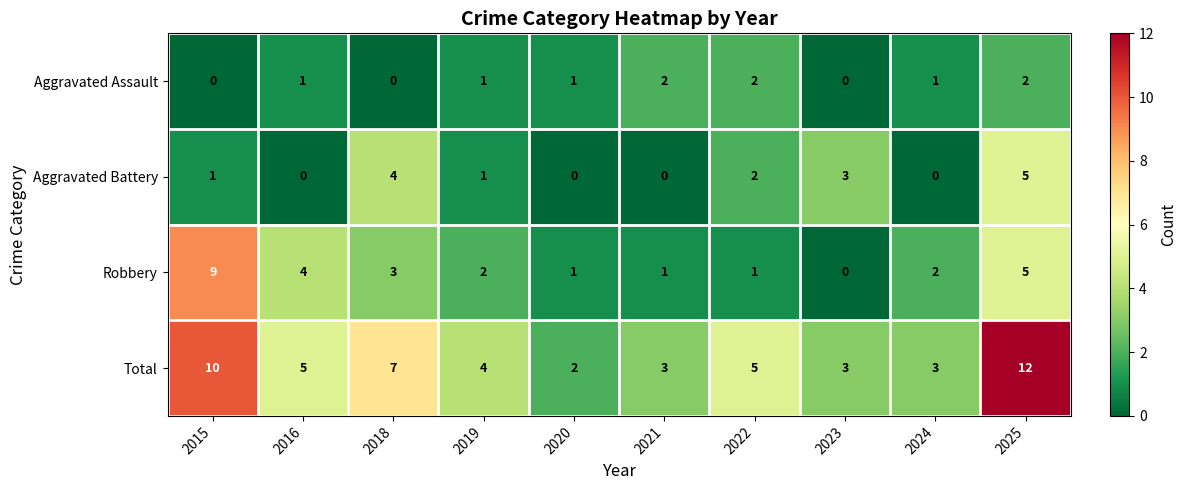

What is the difference between the highest and lowest values at 2021?

3